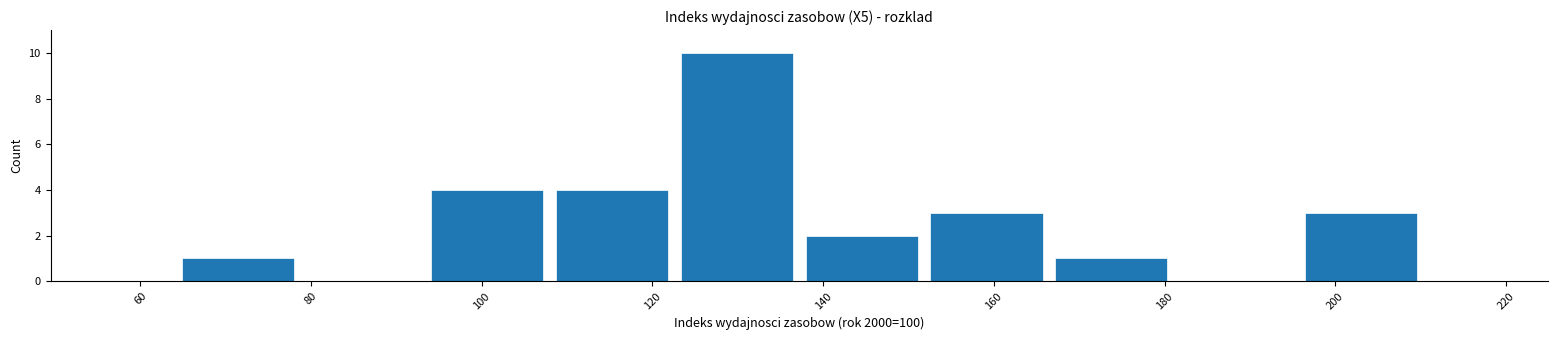

Which range on the x-axis has the tallest bar?

122 to 138